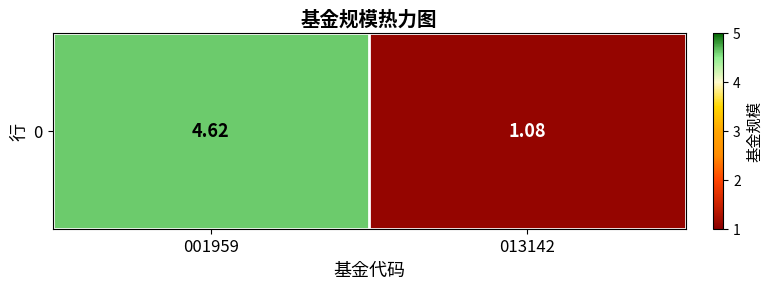

Where does the data first go above 4?

001959